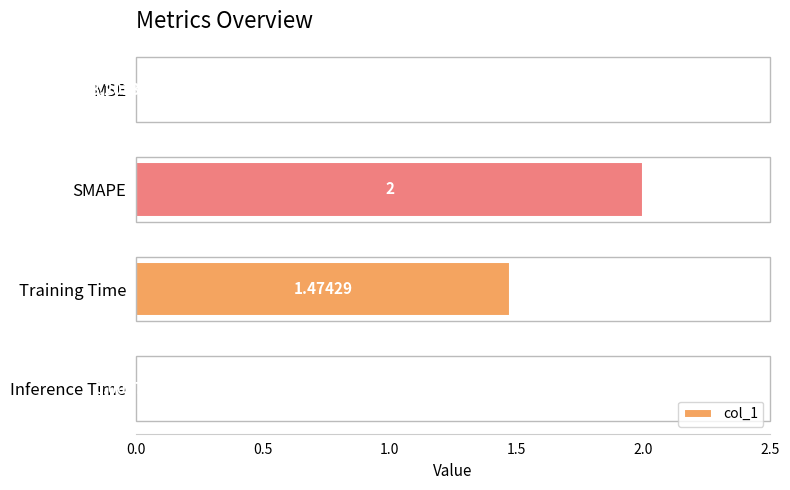

What is the average value?

0.9